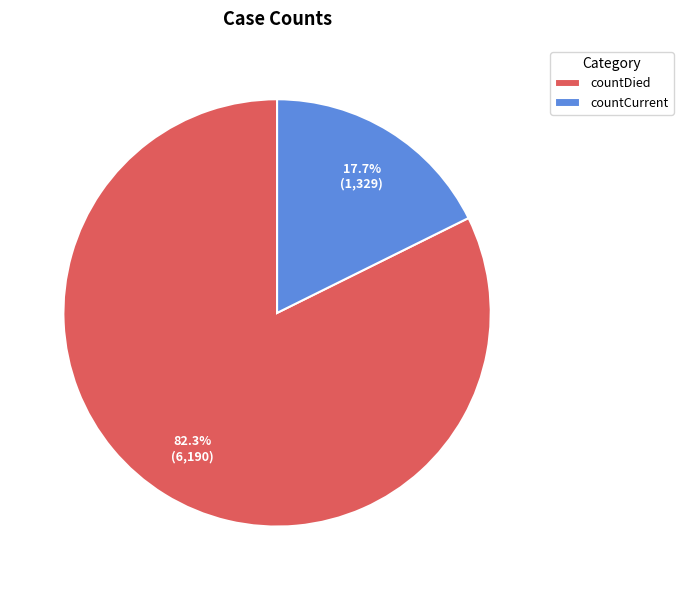

Is it true that countDied is 71% of the pie?

False